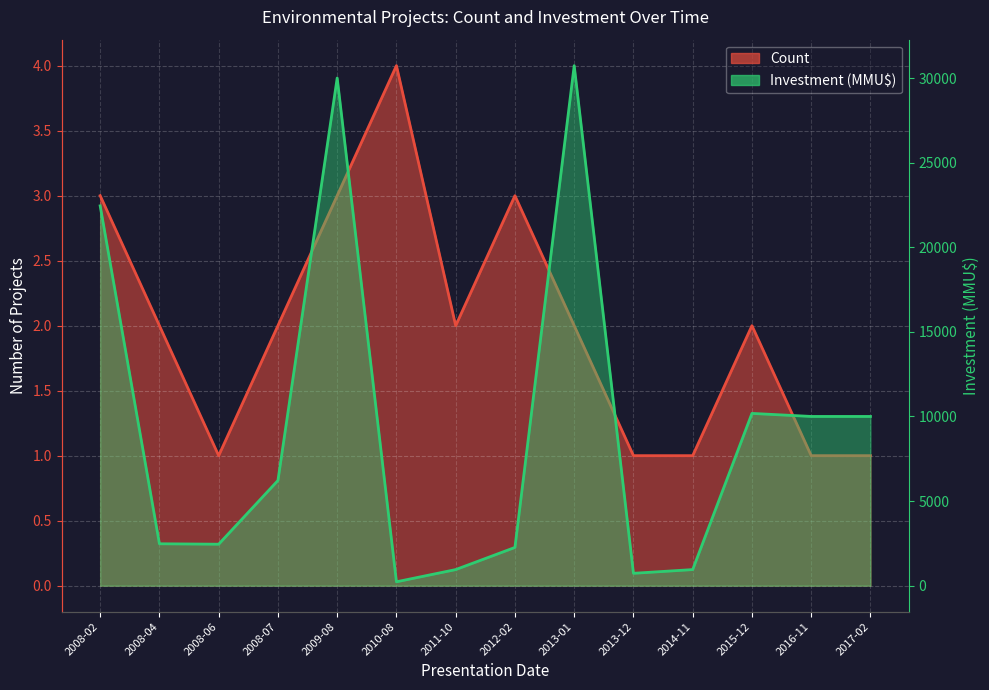

Reading left to right, list all the values displayed in this chart.

Count: 3	2	1	2	3	4	2	3	2	1	1	2	1	1
Investment (MMU$): 22446	2475	2450	6215	30000	229	950	2259	30730	730	950	10180	10000	10000